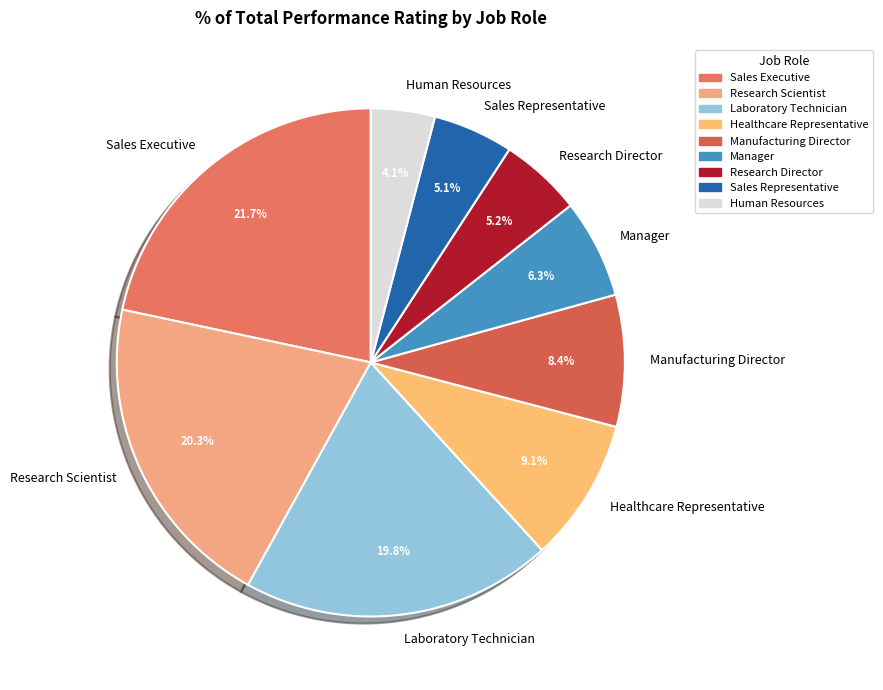

Is Human Resources the majority of the pie?

No